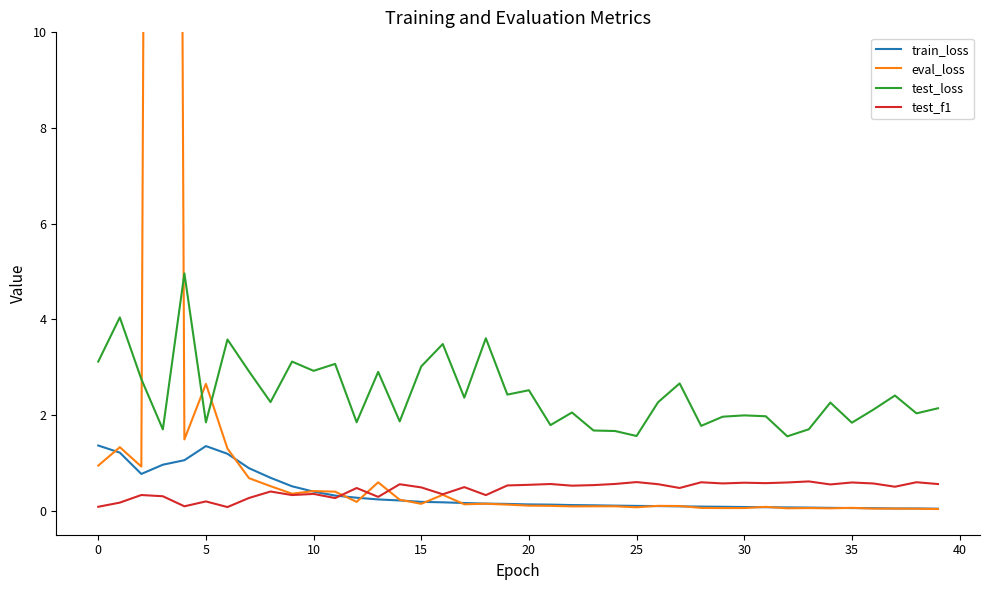

True or false: test_f1 and test_loss cross at least once.

False